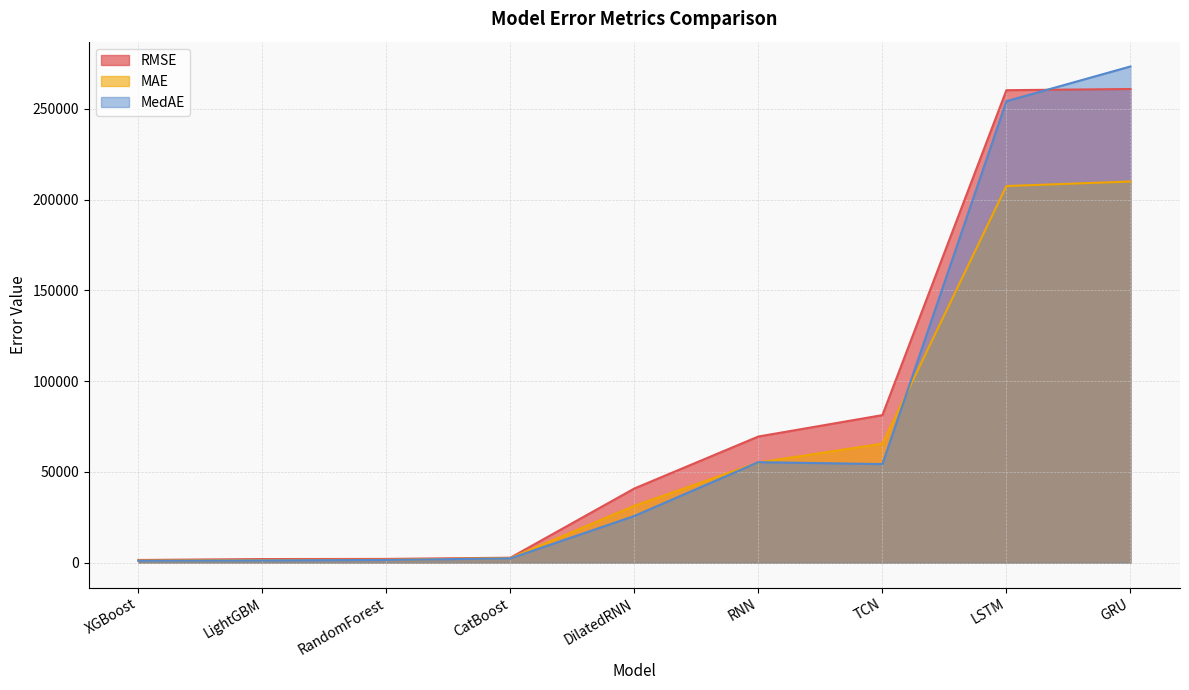

How many data points in MAE are less than 31365?

4